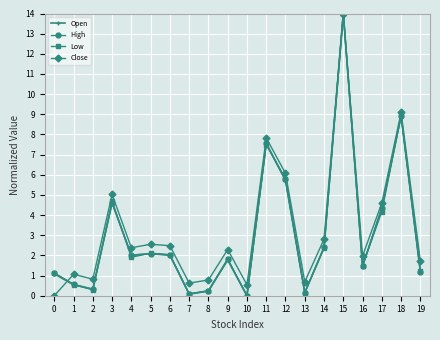

What is the sum of all Close values?

67.3